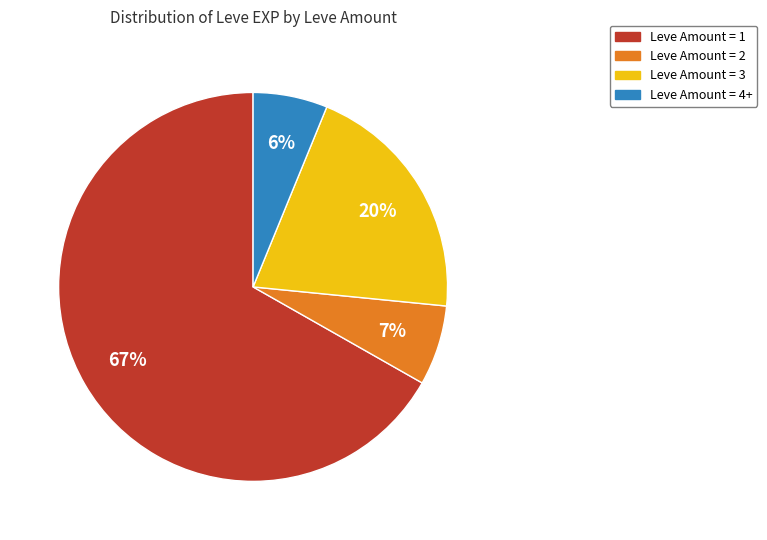

Is it true that Leve Amount = 4+ is 1% of the pie?

False